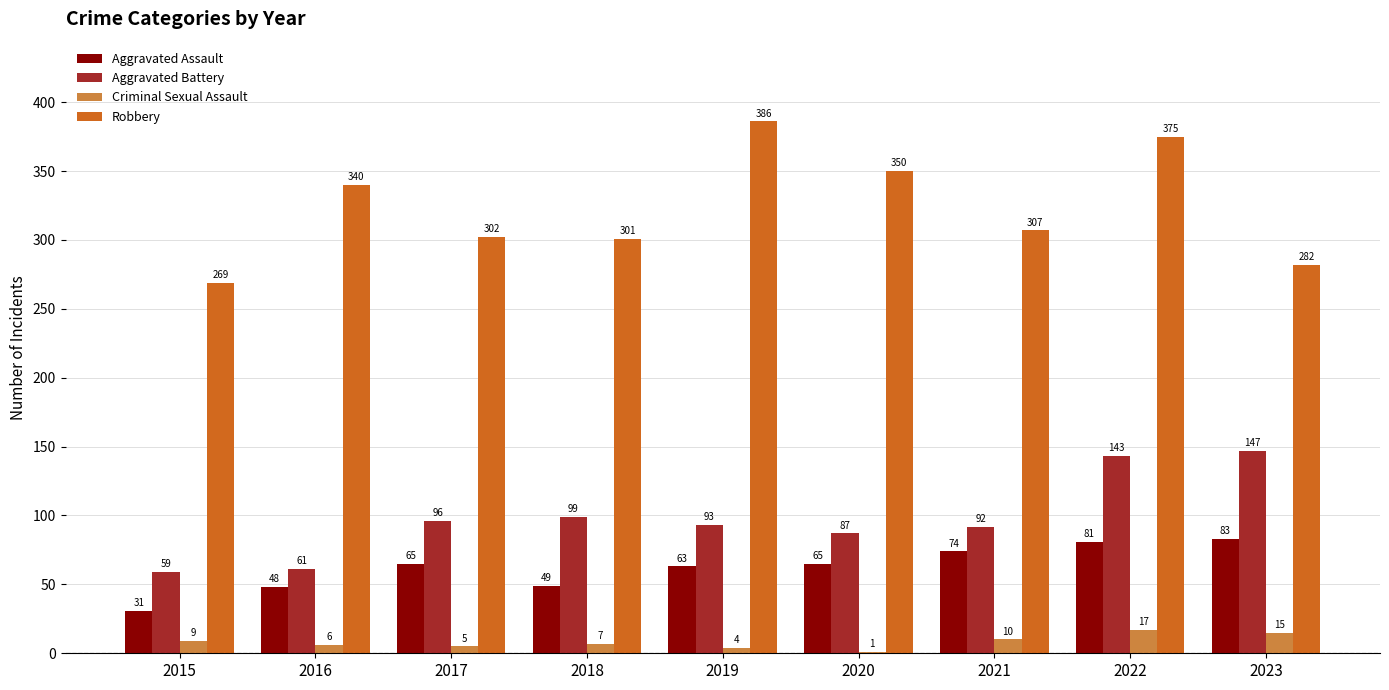

Read the Criminal Sexual Assault value at 2021.

10